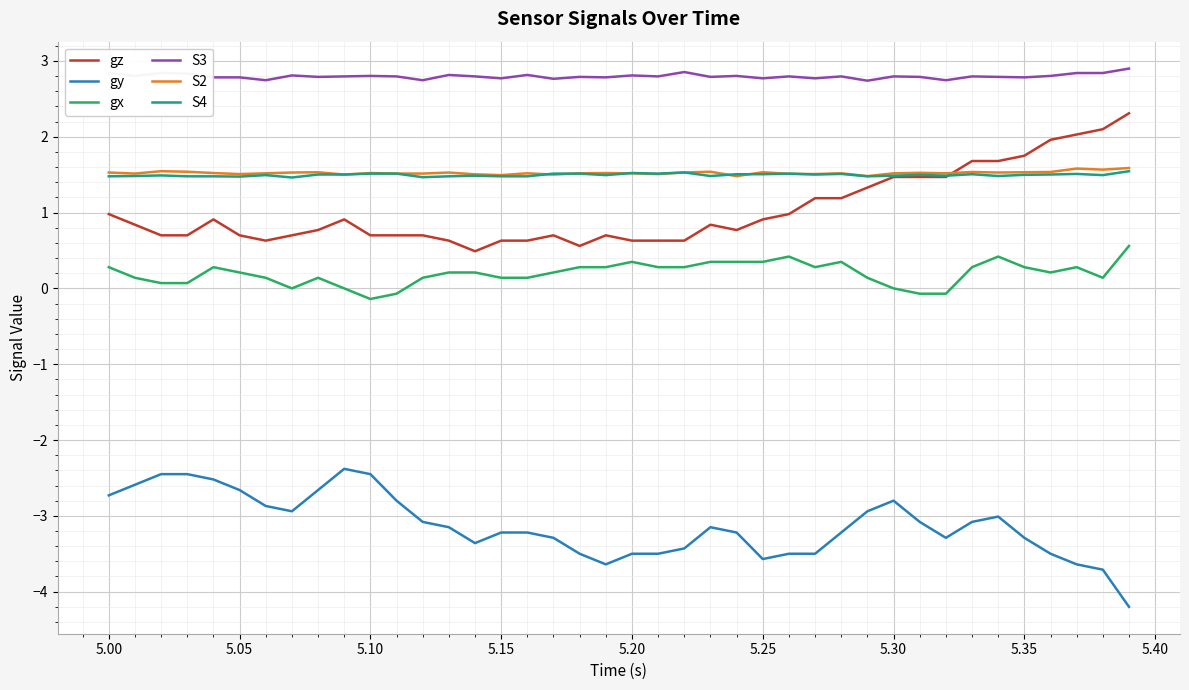

True or false: gx and S2 cross at least once.

False